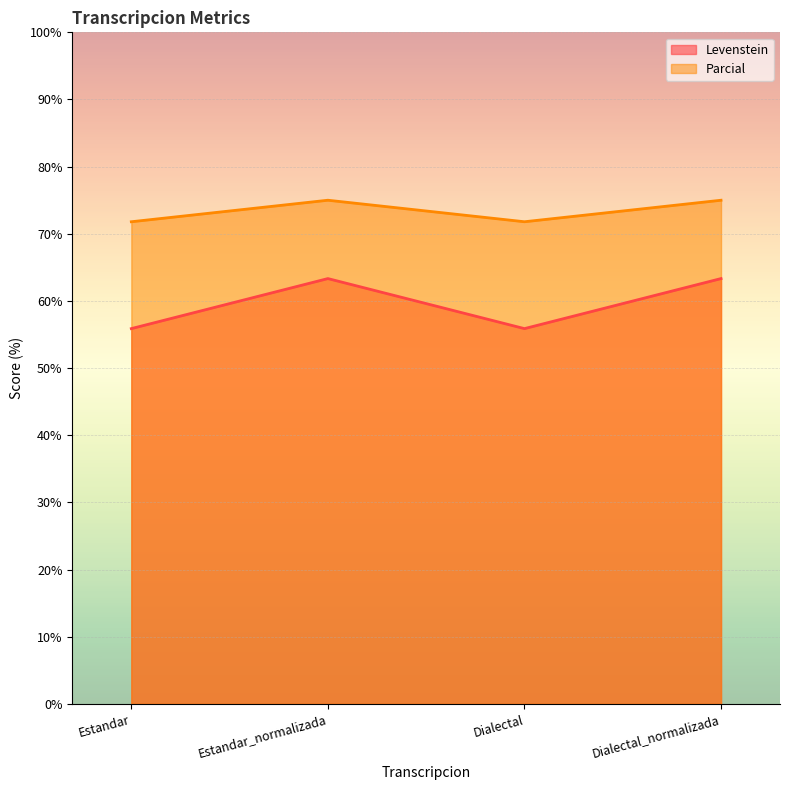

What is the difference between the Levenstein values at Dialectal_normalizada and Estandar?

7.5